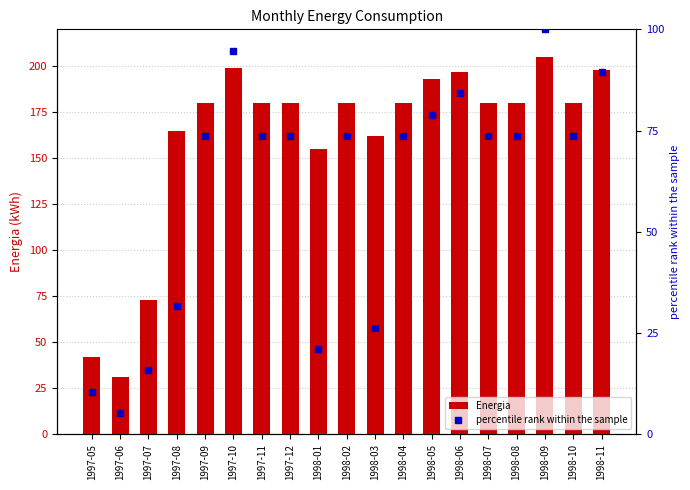

What is the value of the Energia bar at the 3rd from the left?

73